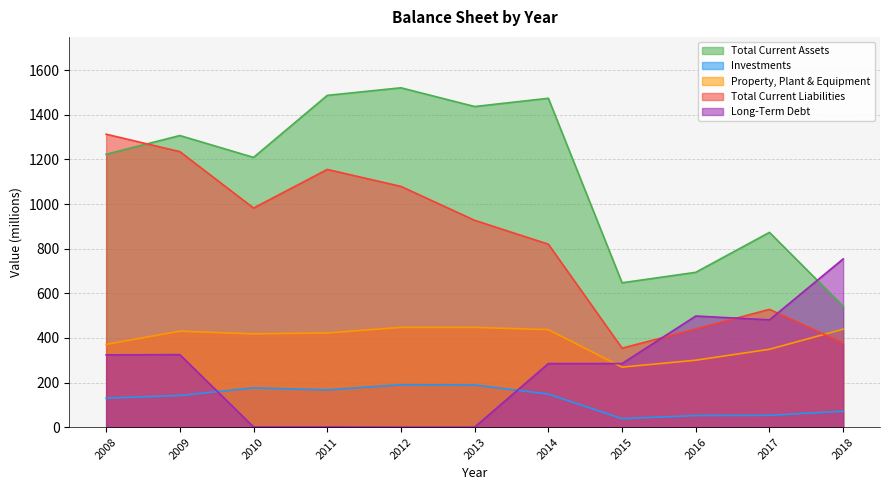

What is the value of the Total Current Liabilities point at the 6th from the left?

927